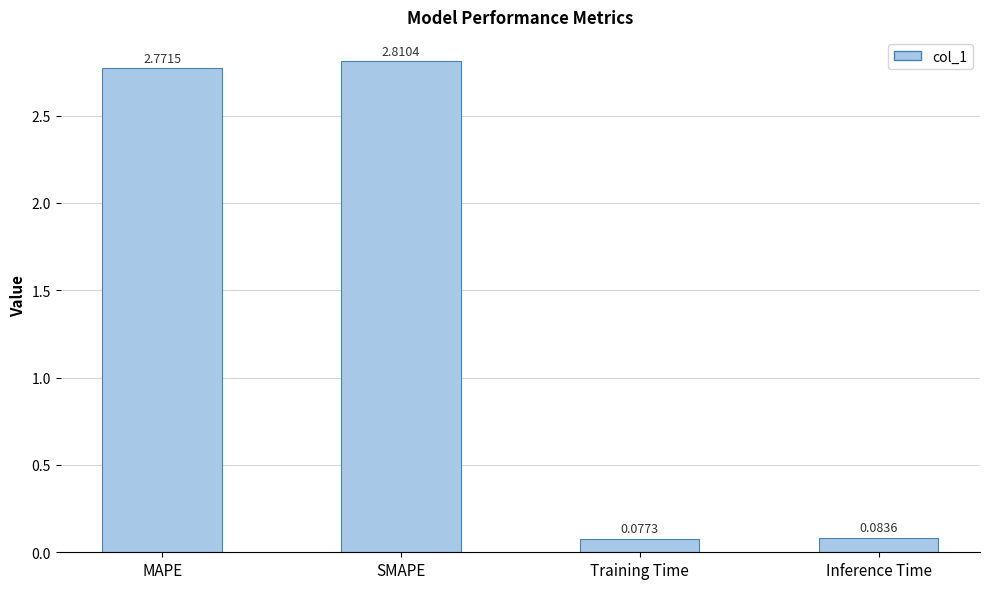

Which label corresponds to the smallest value in the chart?

Training Time